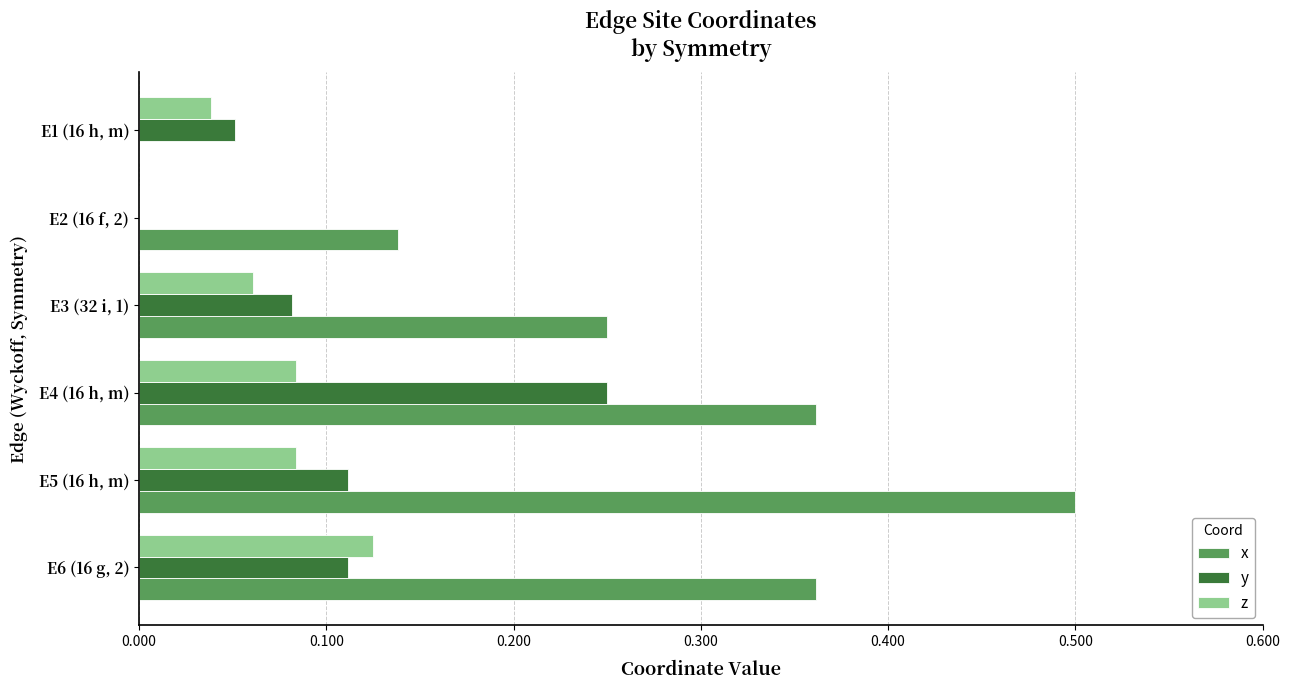

True or false: x has a value of 0.4 at E3 (32 i, 1).

False